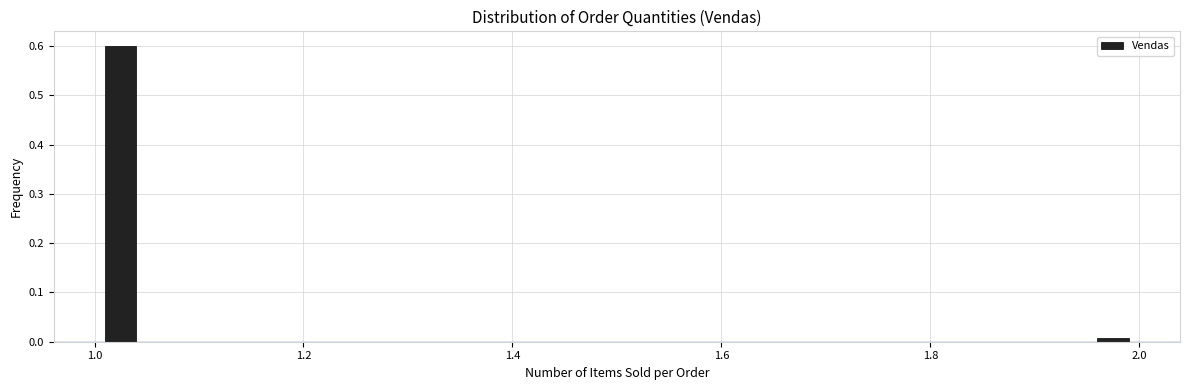

Around what value on the x-axis is the tallest bar? Give the approximate position of its centre, as read against the axis.

1.02